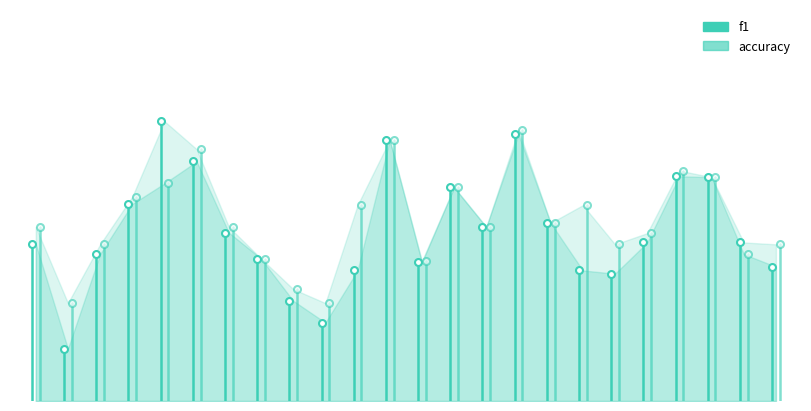

How many lines are shown in the chart?

2